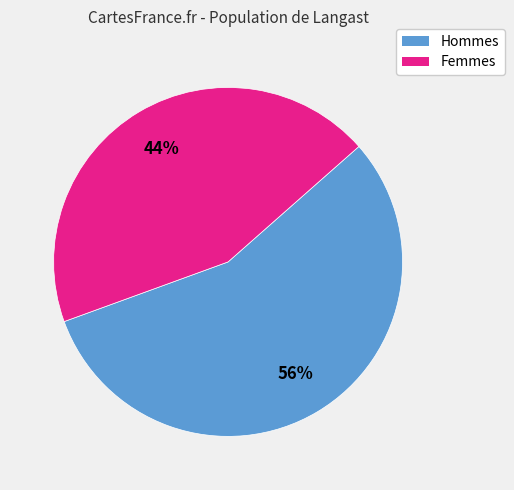

To the nearest percent, what is the difference between the largest and smallest slice percentages?

12%